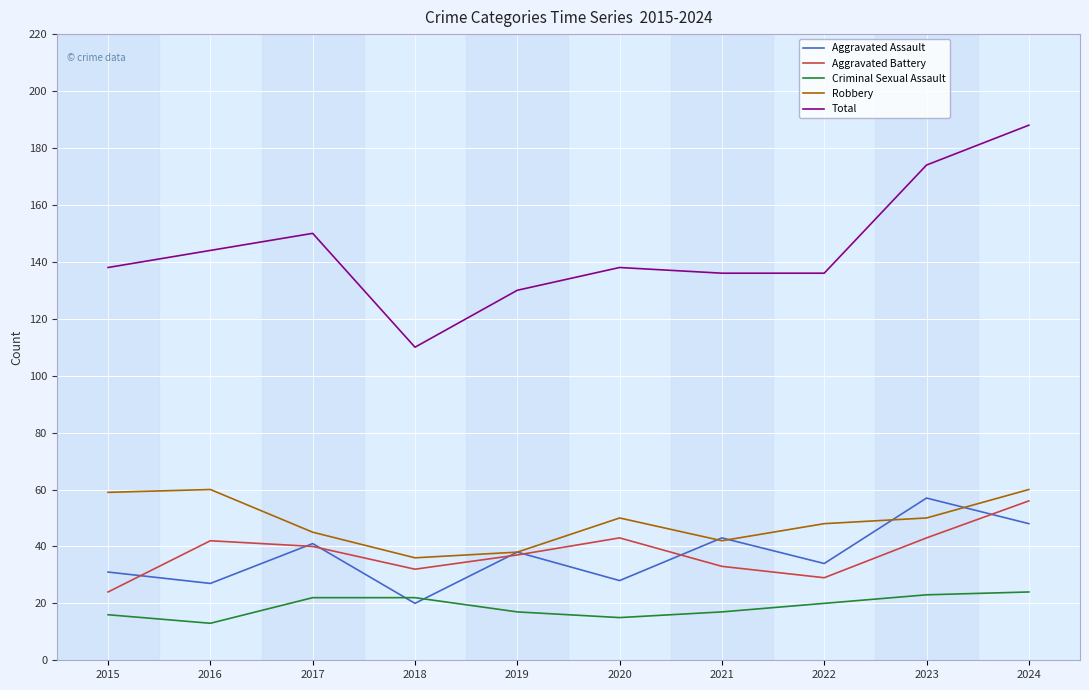

What is the lowest value of the Total series?

110